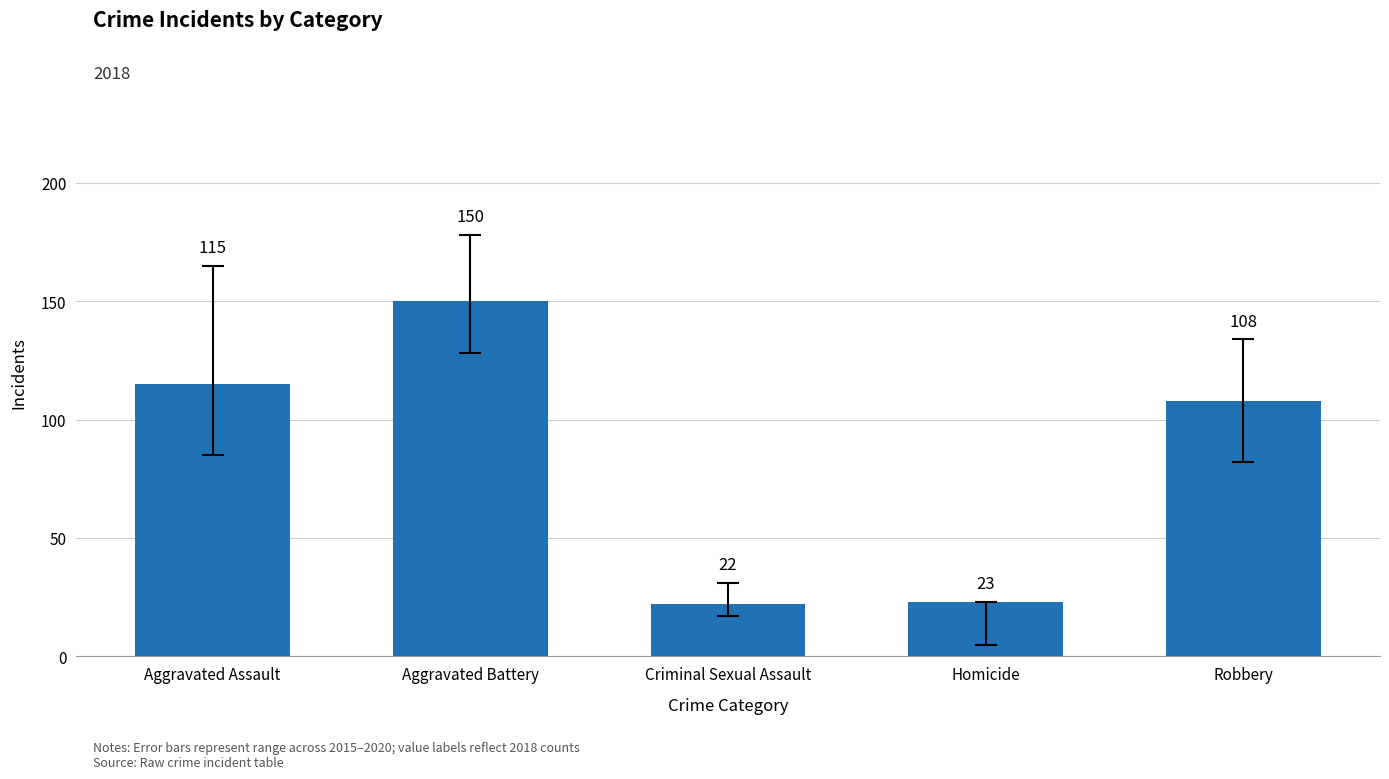

Does the chart contain any negative values?

No